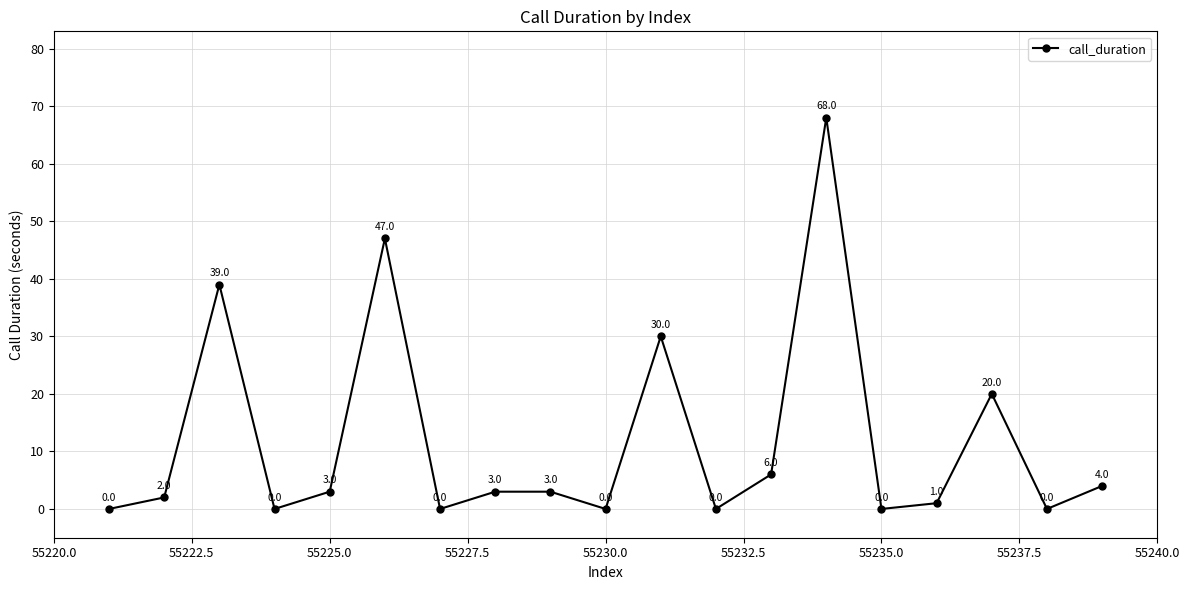

What is the value of the 5th point from the left?

3